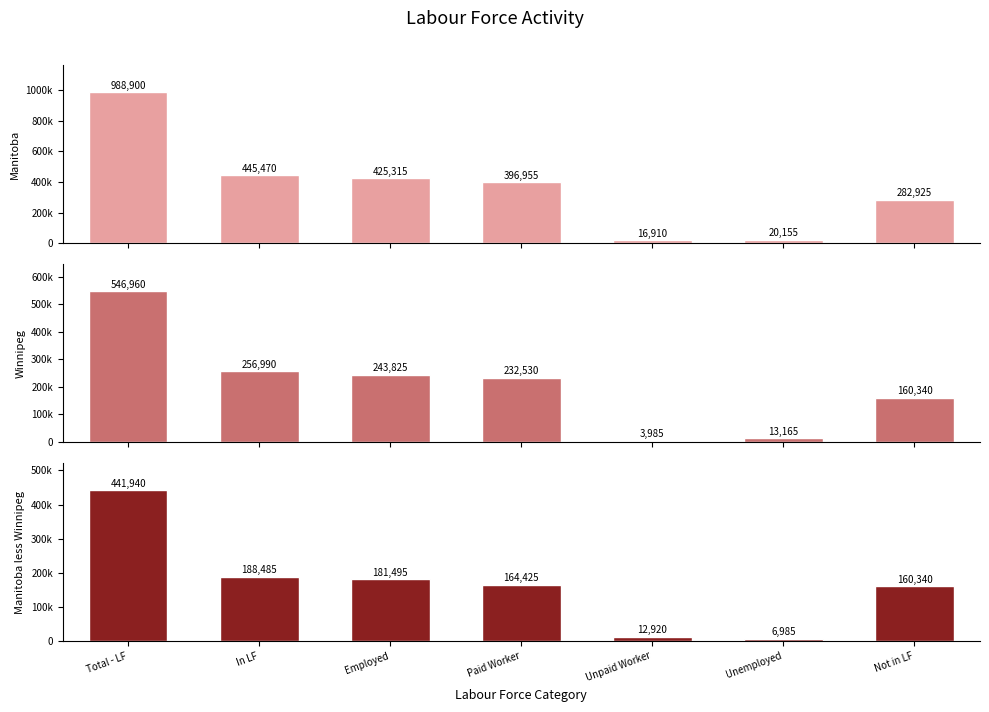

How many bars are there in total?

21